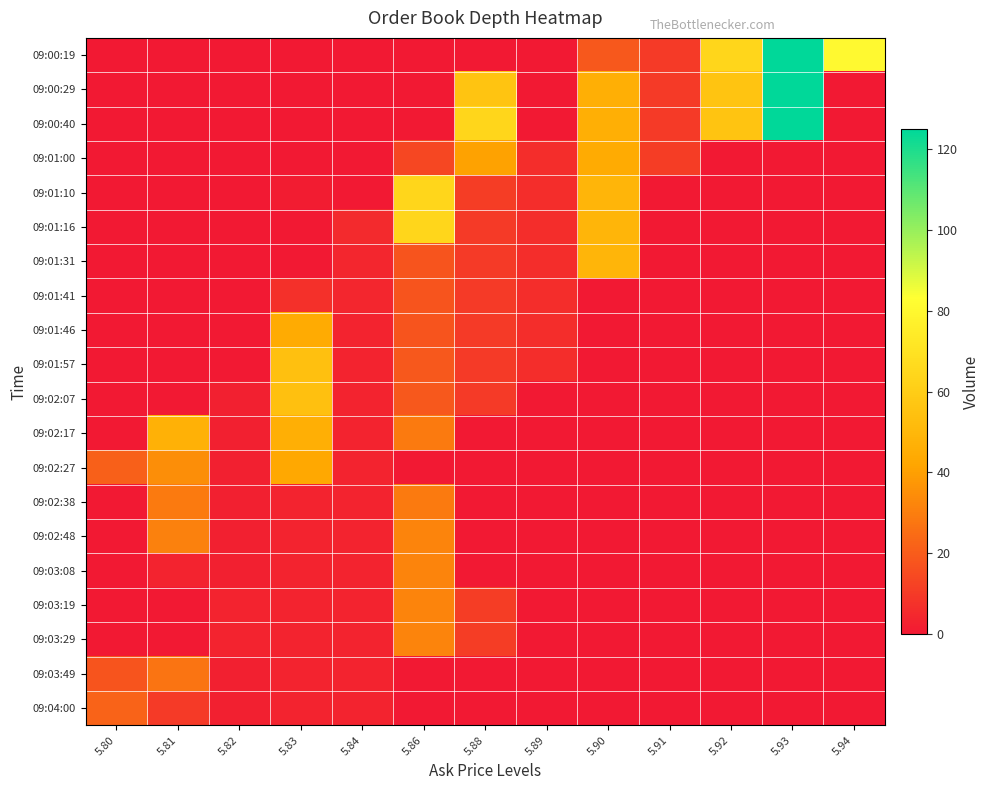

Which label corresponds to the smallest value in the chart?

5.80